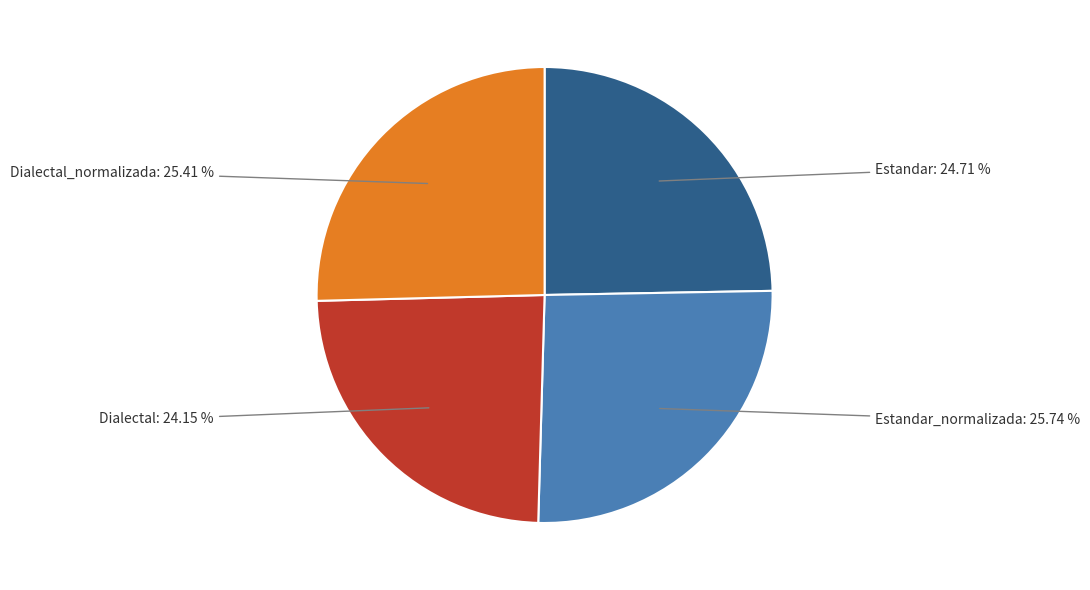

How many segments does this pie chart have?

4